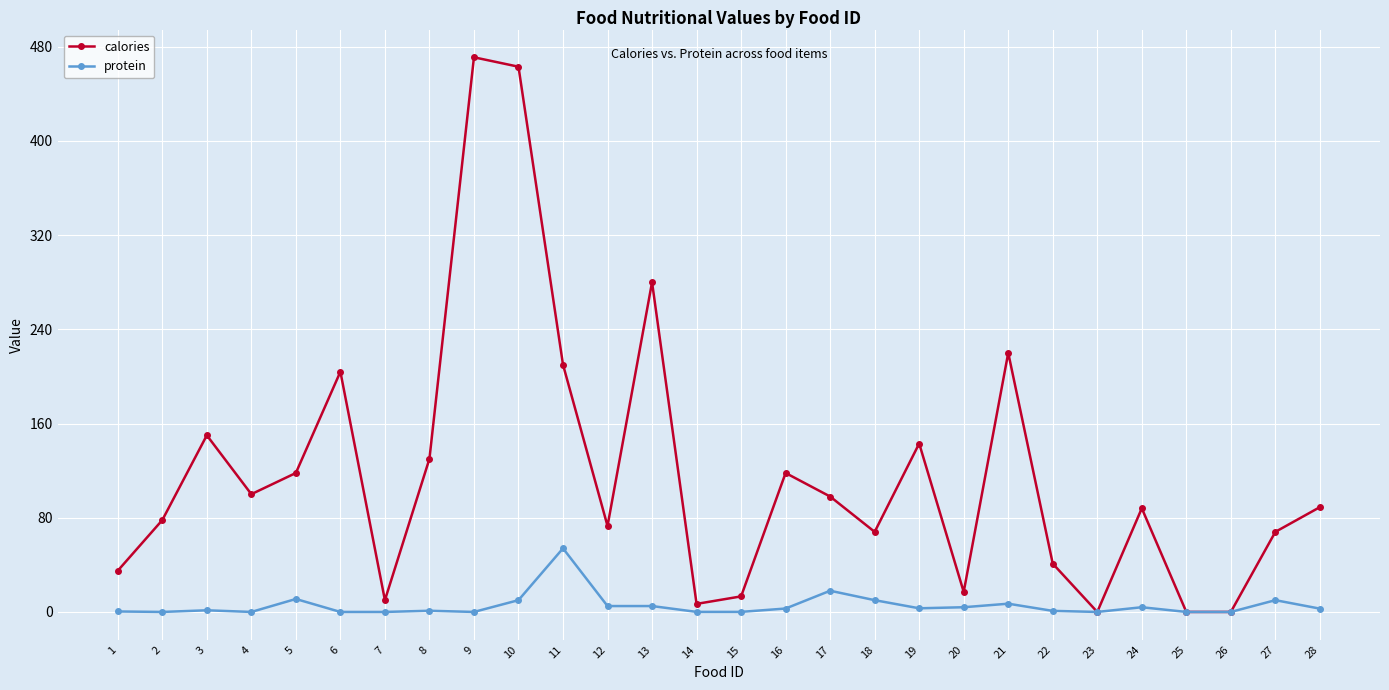

Count the number of categories in the chart.

28